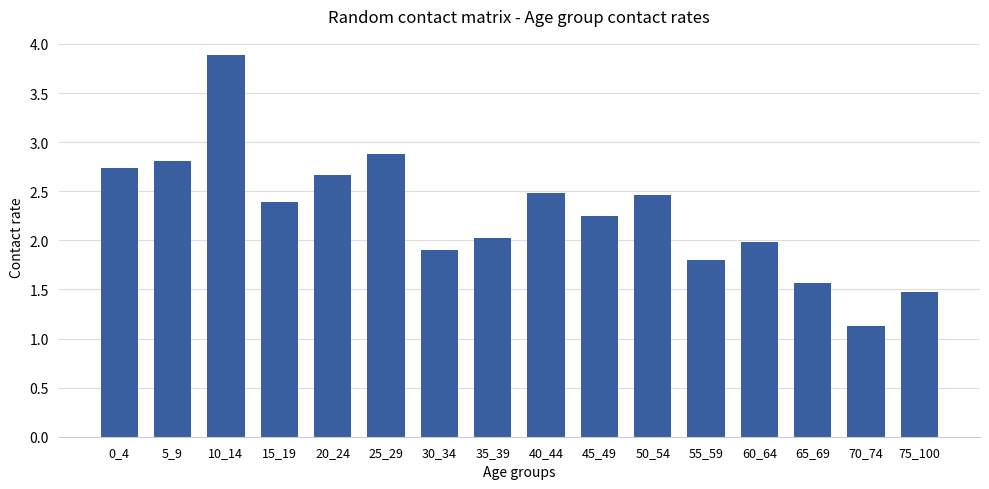

True or false: the data shows 2.0 at 35_39.

True